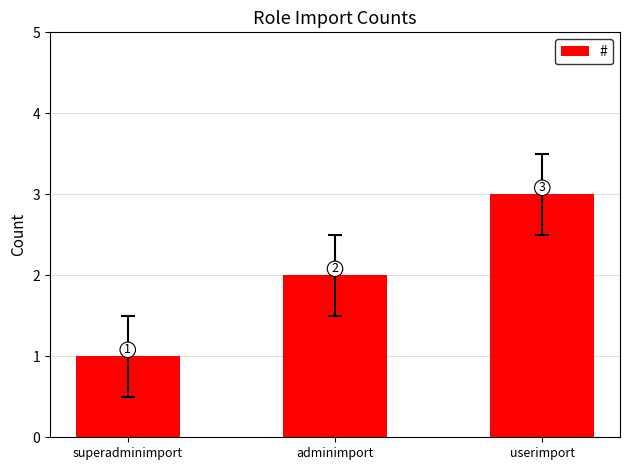

What is the difference between the maximum and minimum values?

2